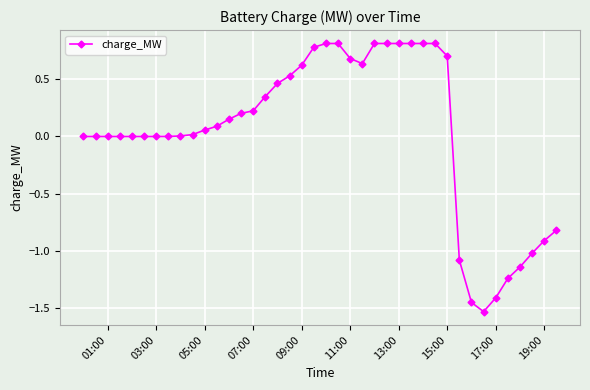

What is the maximum value shown in the chart?

0.8